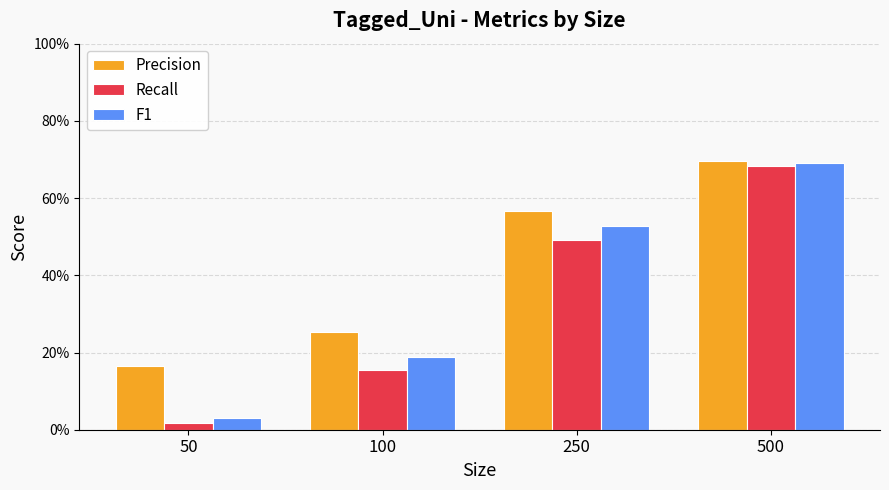

What is the total value across all series at 50?

0.2